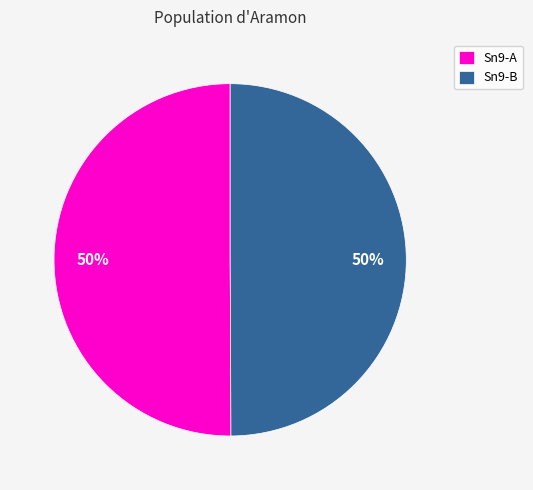

What percentage is the Sn9-B slice, to the nearest percent?

50%